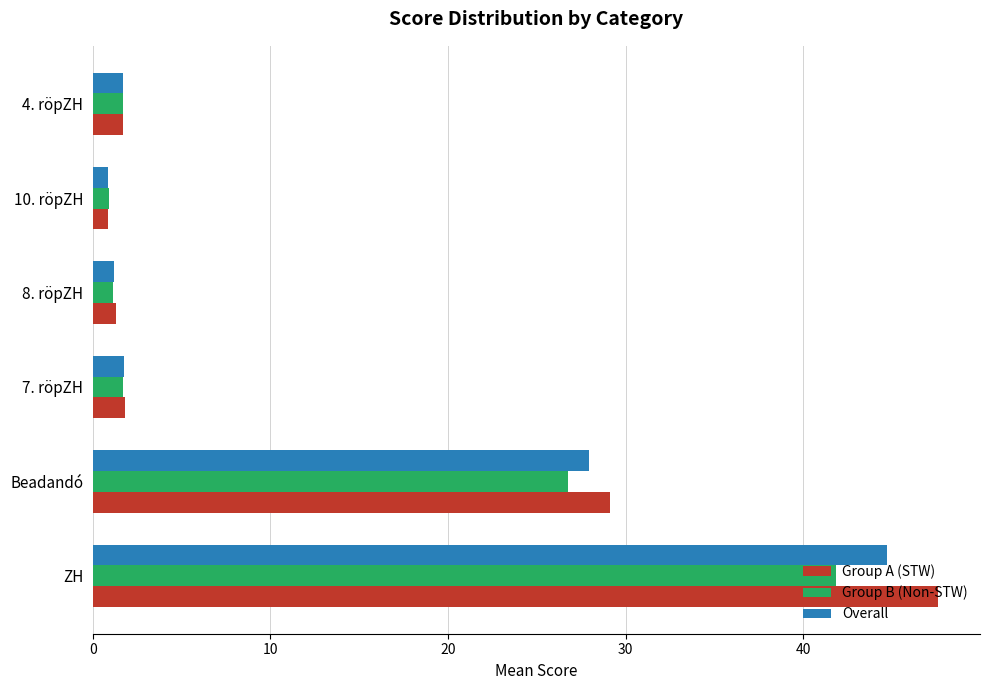

What value does the Overall series have at Beadandó?

27.9